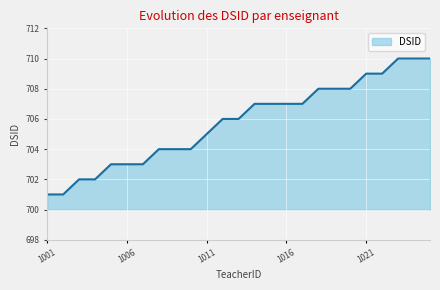

Does the chart display data point markers on the line(s)?

No